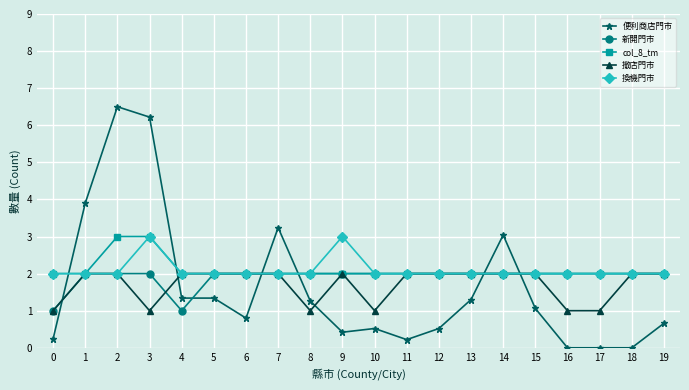

The value of 新開門市 at 15 is 3.2. True or false?

False